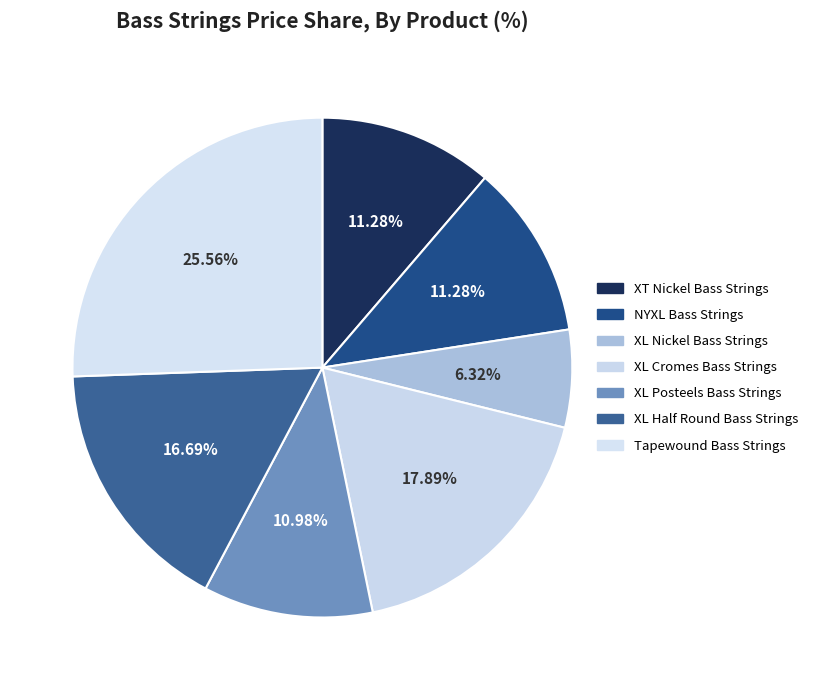

Does XL Cromes Bass Strings account for over 50% of the chart?

No